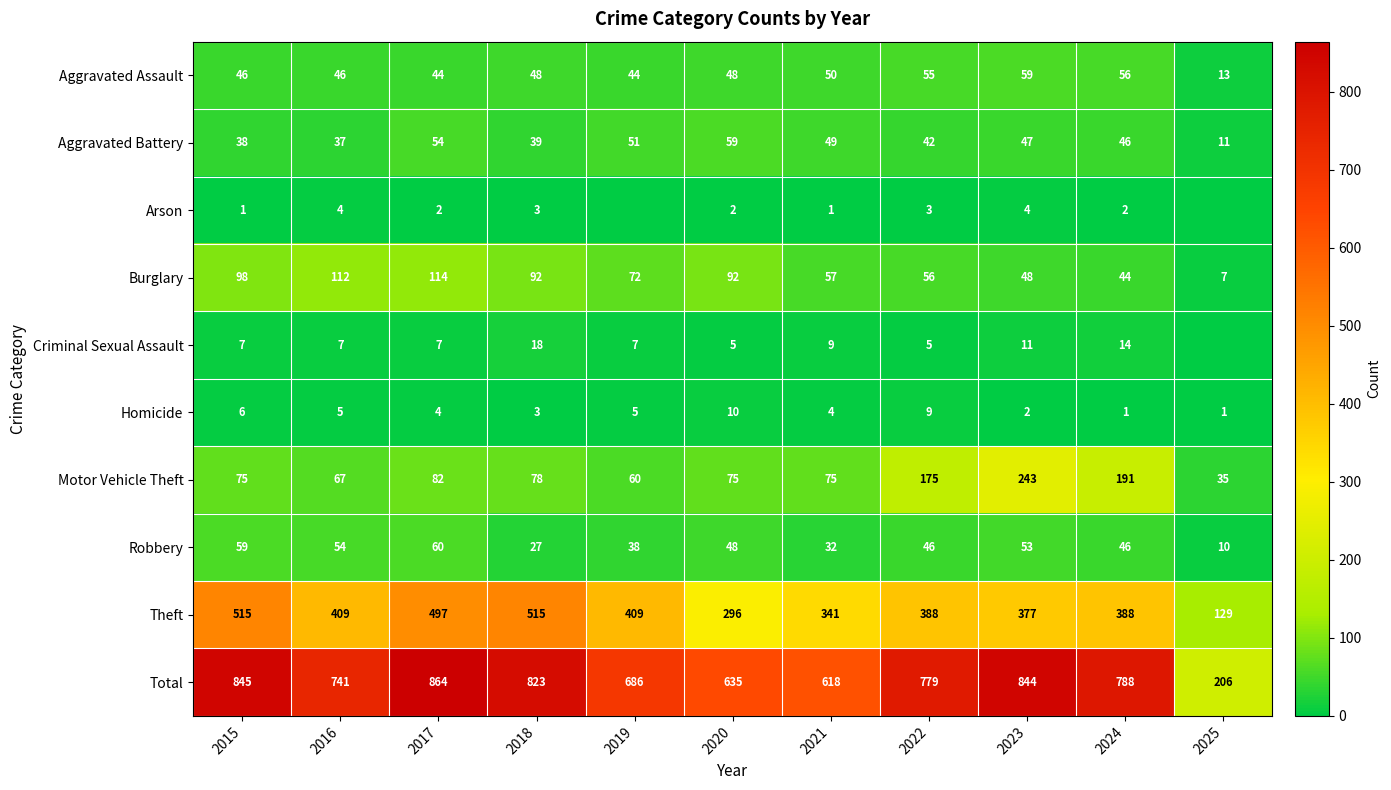

What is the average value of the Motor Vehicle Theft series?

105